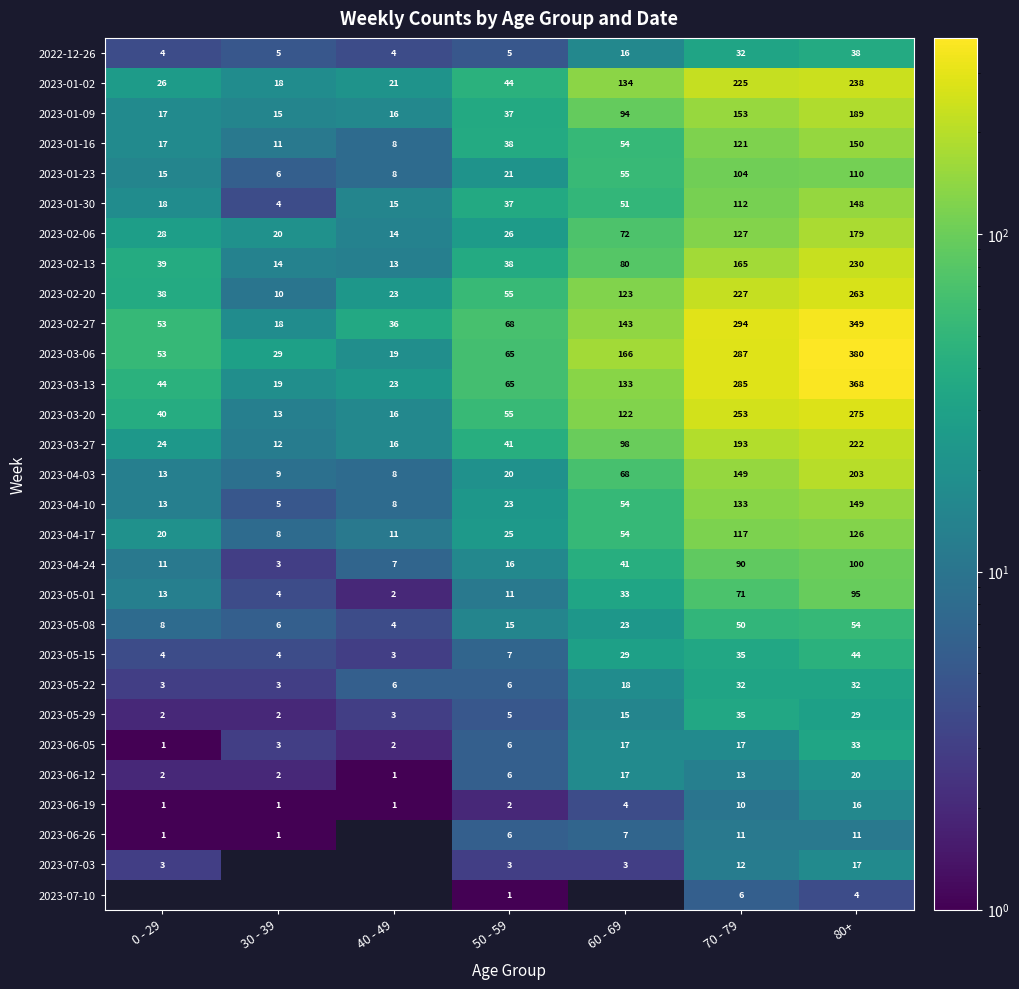

The 2023-06-05 series shows 33 at 80+. True or false?

True